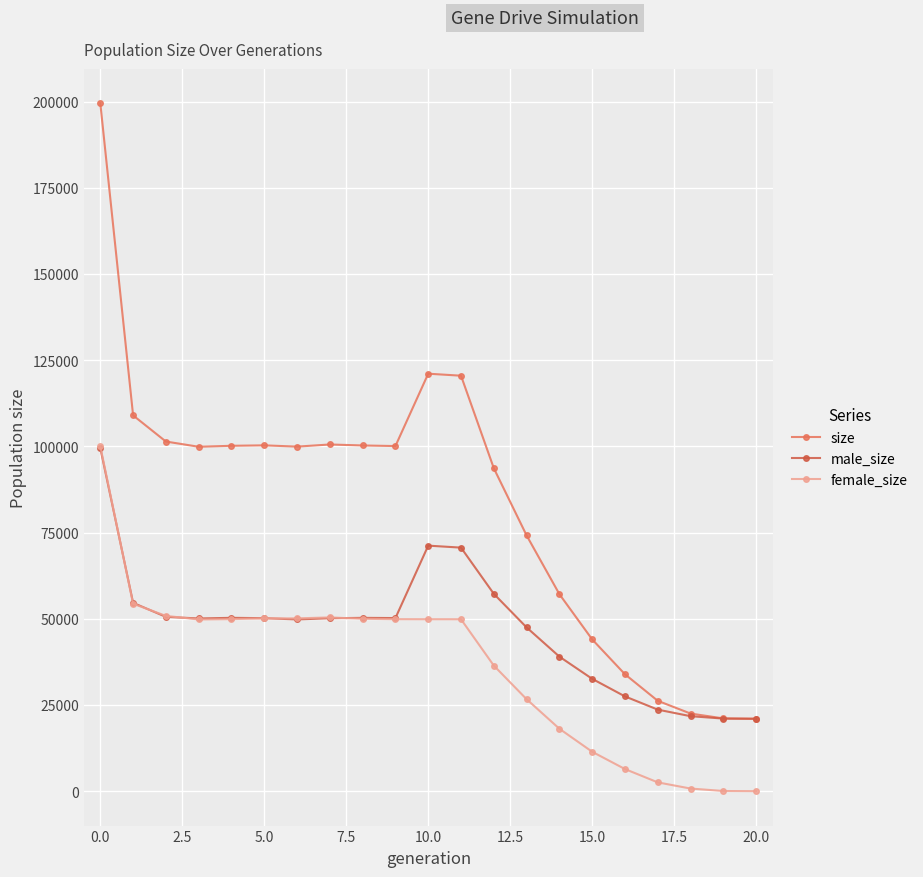

True or false: size has more than 0 points higher than both neighbors.

True